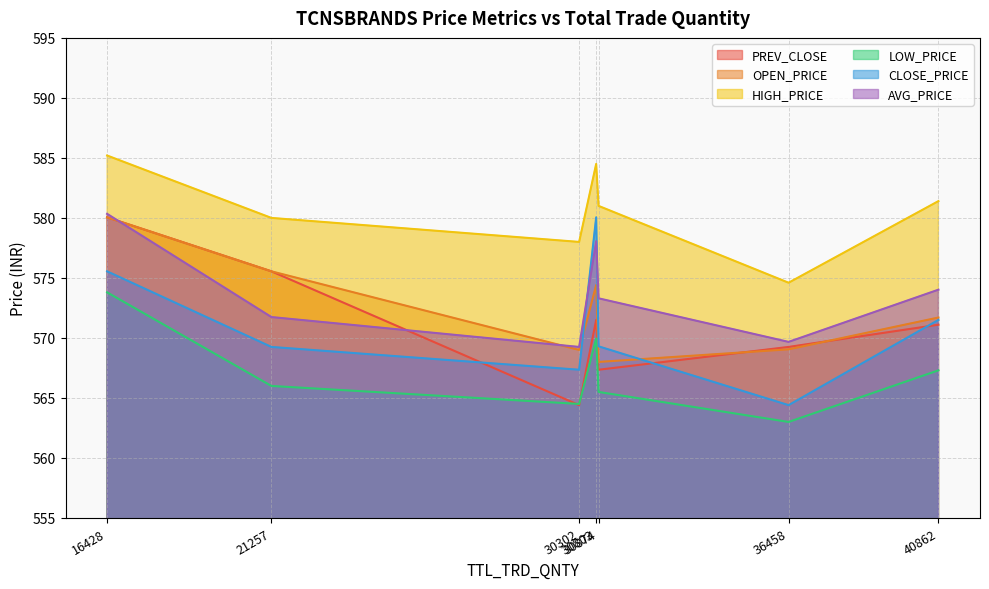

The HIGH_PRICE series shows 242.9 at 16428. True or false?

False